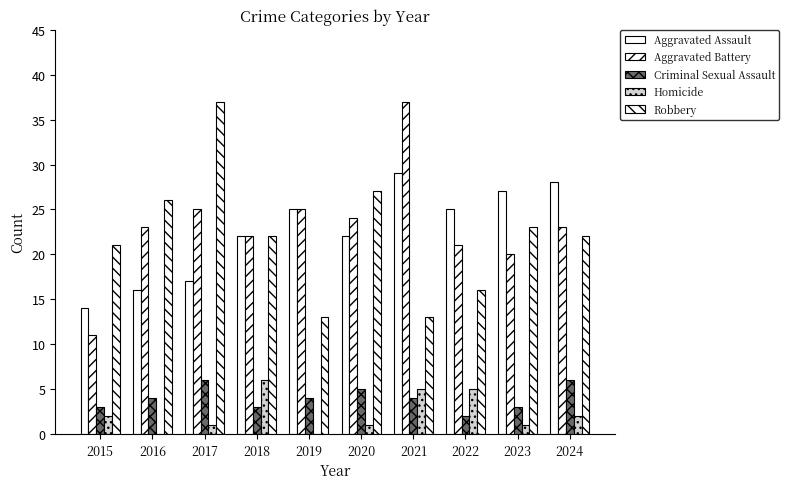

Are the bars horizontal?

No